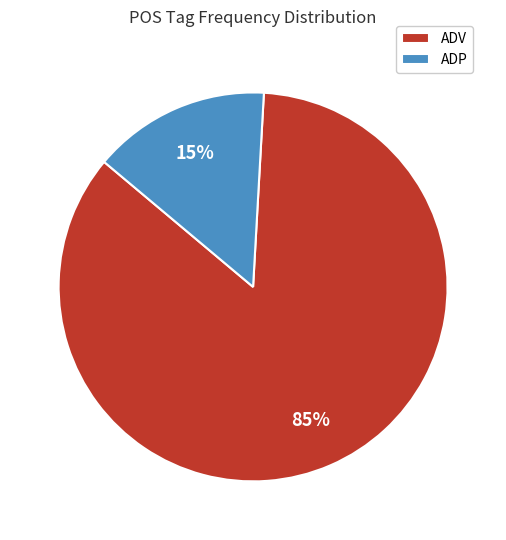

Count the number of slices in the pie.

2